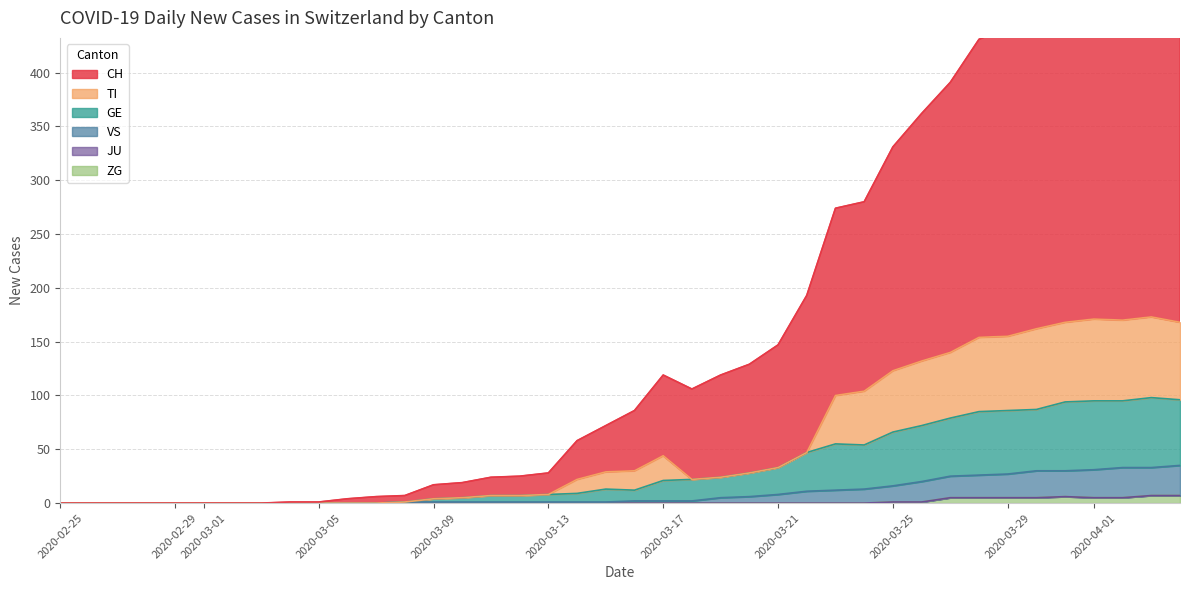

True or false: GE and ZG cross at least once.

False